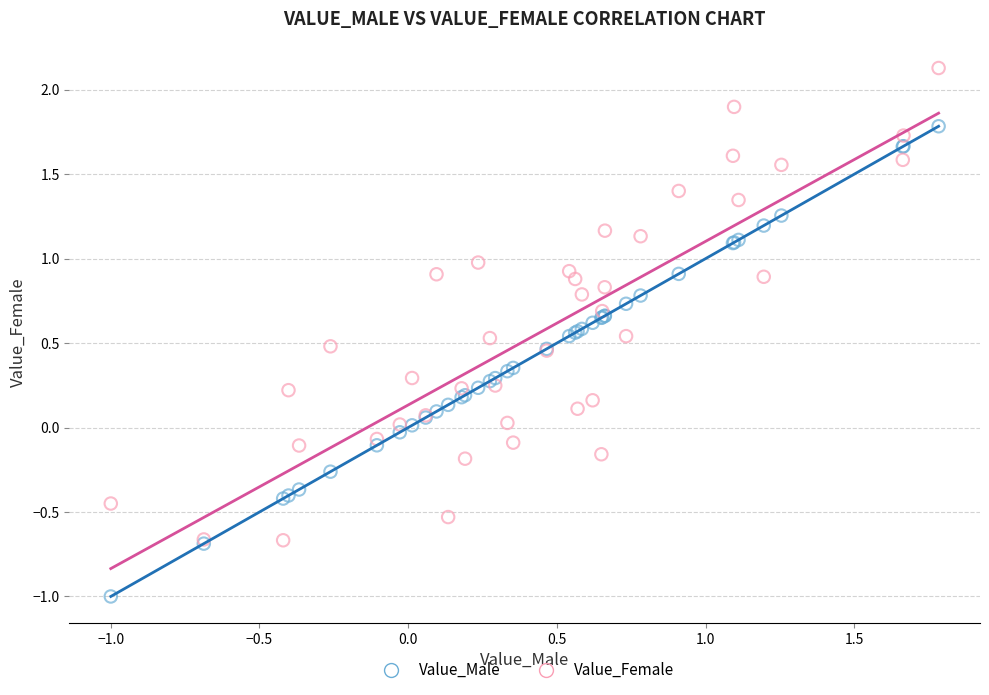

What are all the series names shown in the legend?

Value_Male, Value_Female